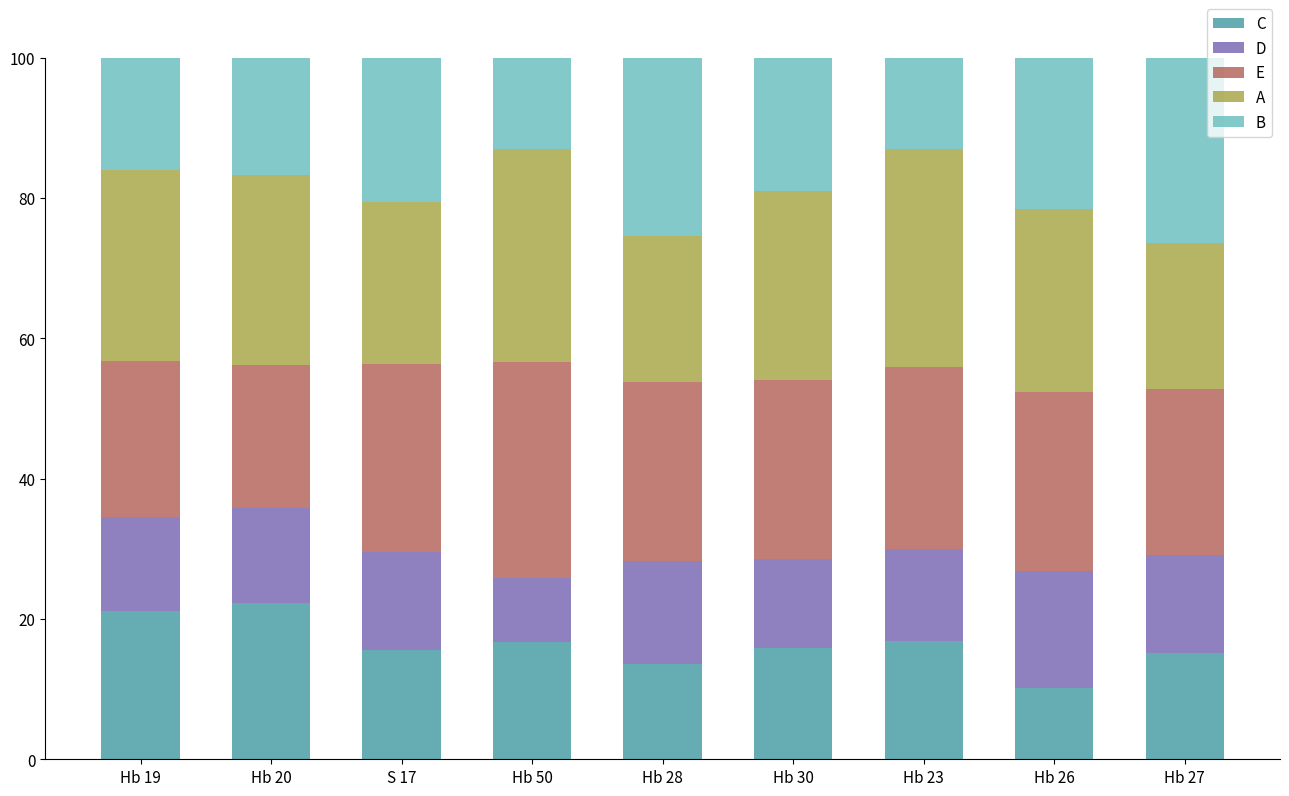

What is the highest value of the C series?

22.2